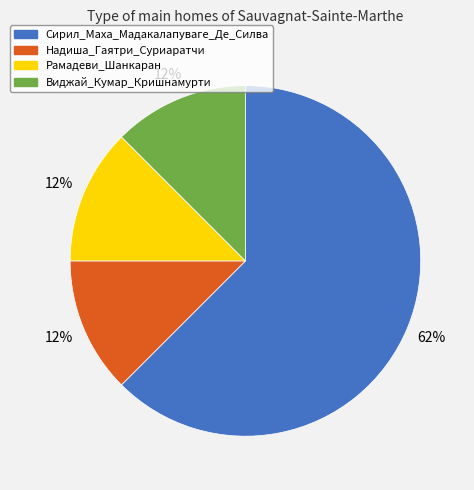

What is the largest slice in the pie chart?

Сирил_Маха_Мадакалапуваге_Де_Силва